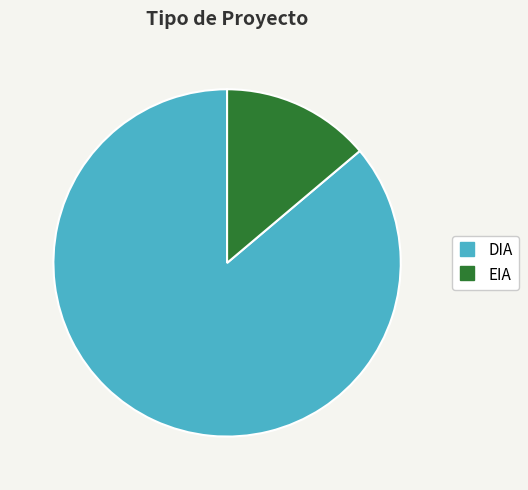

Is EIA the majority of the pie?

No